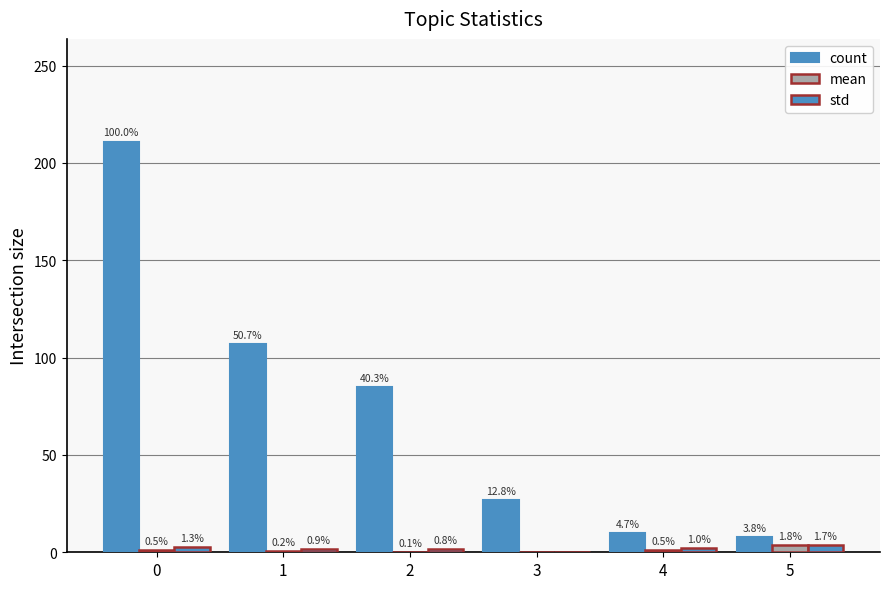

At how many categories does at least one series exceed 155?

1